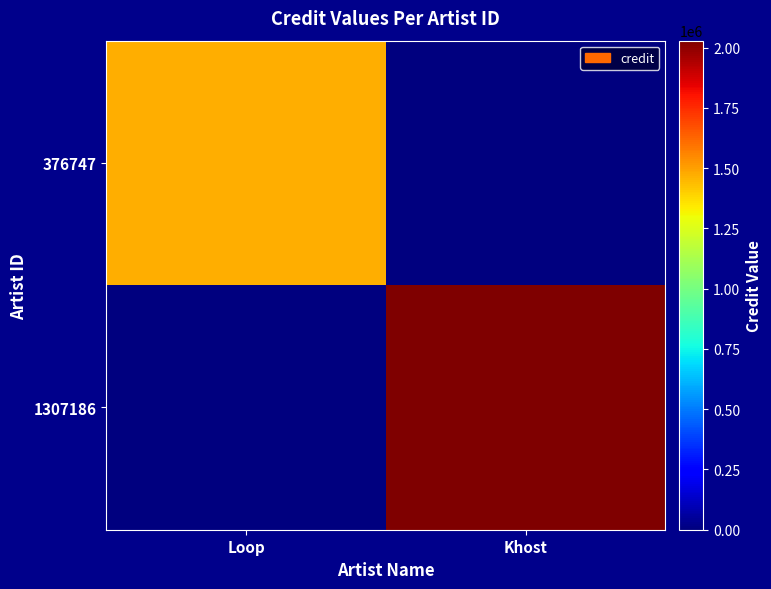

Reading left to right, transcribe all the data shown in this chart.

376747: Loop=1473057	Khost=0
1307186: Loop=0	Khost=2028383